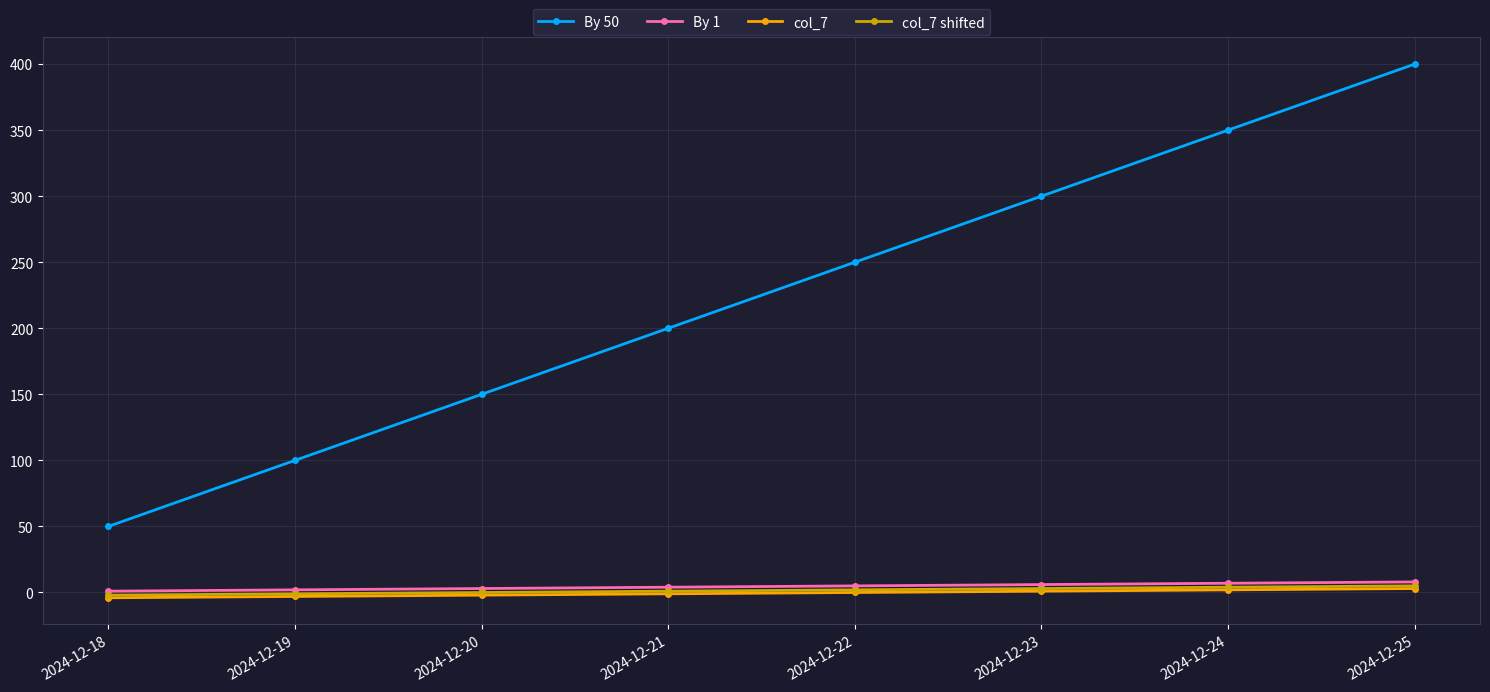

What is the difference between the highest and lowest values at 2024-12-19?

103